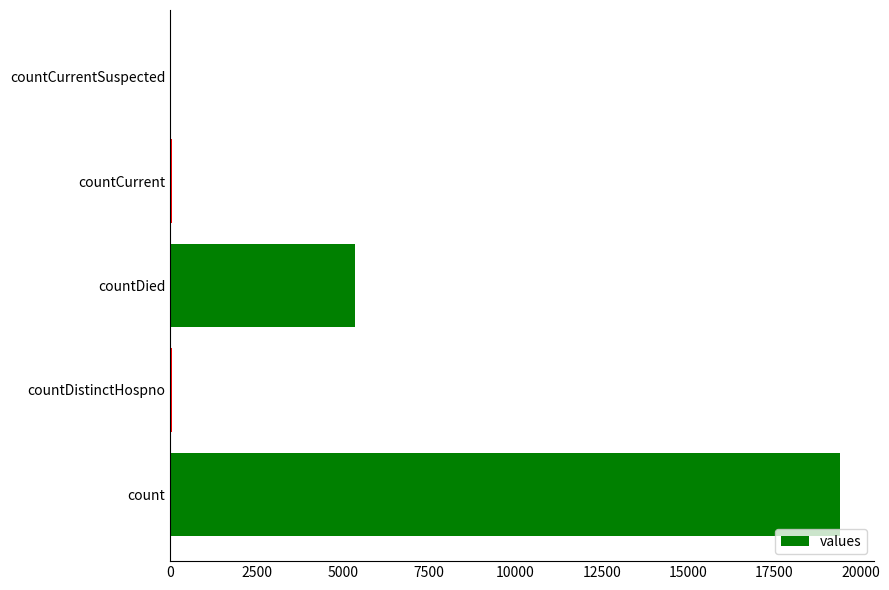

What is the sum of the values at count and countDied?

24777